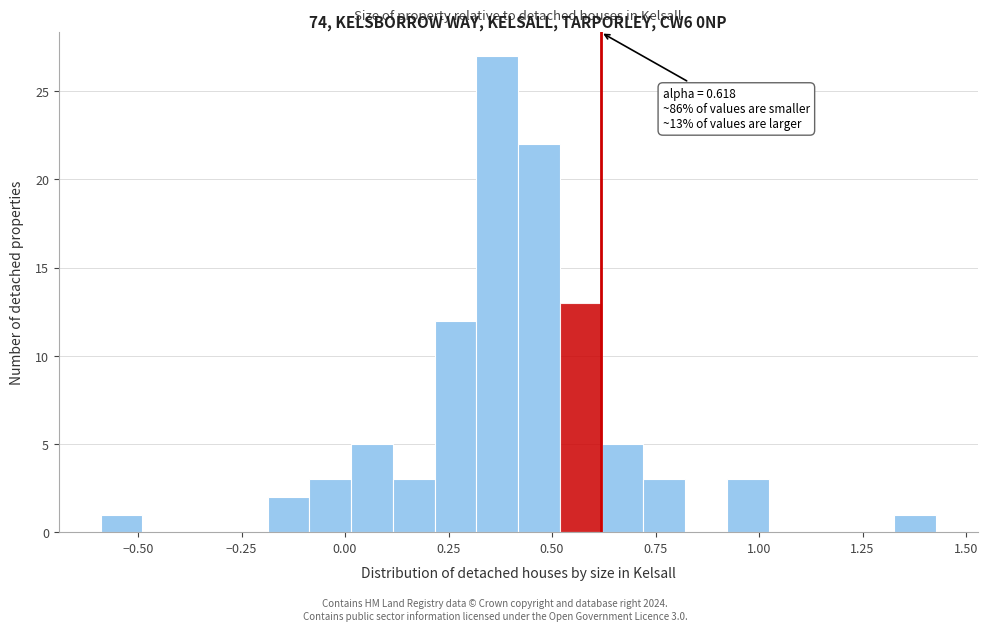

Read against the x-axis, roughly where is the centre of the tallest bar?

0.35